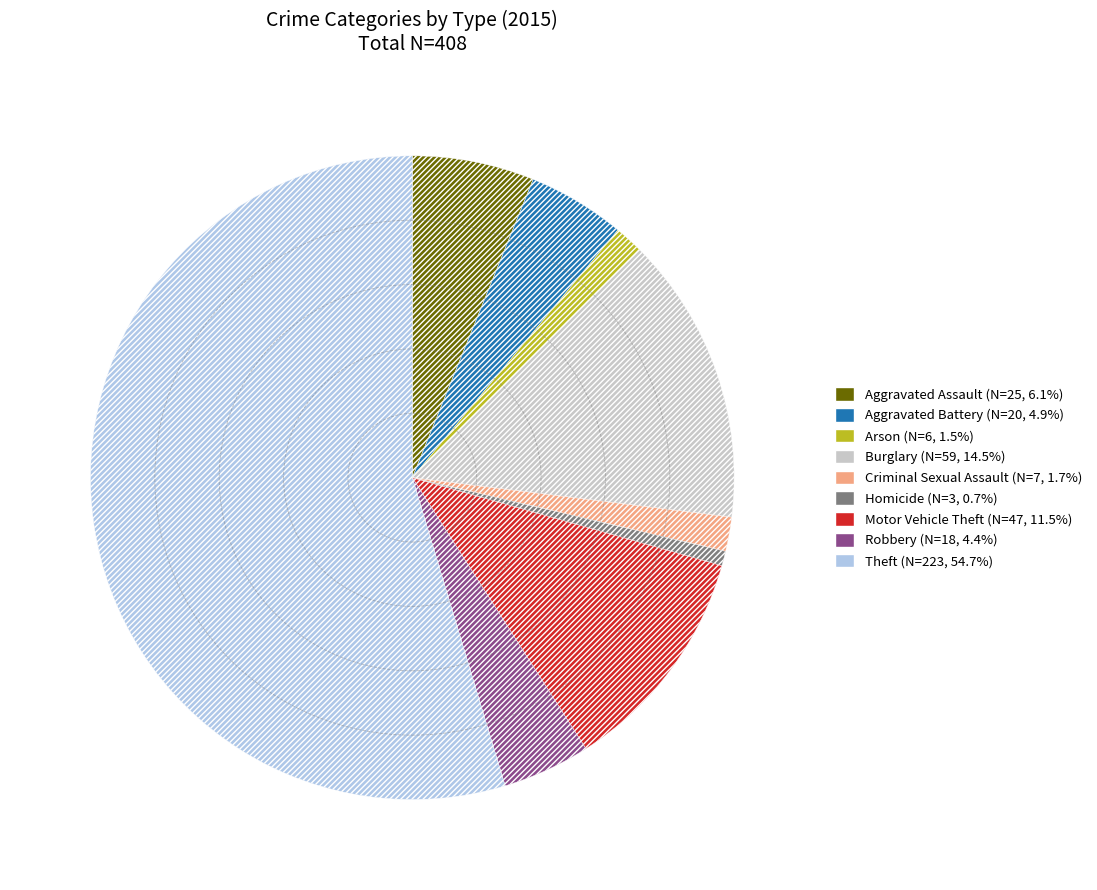

How many segments does this pie chart have?

9